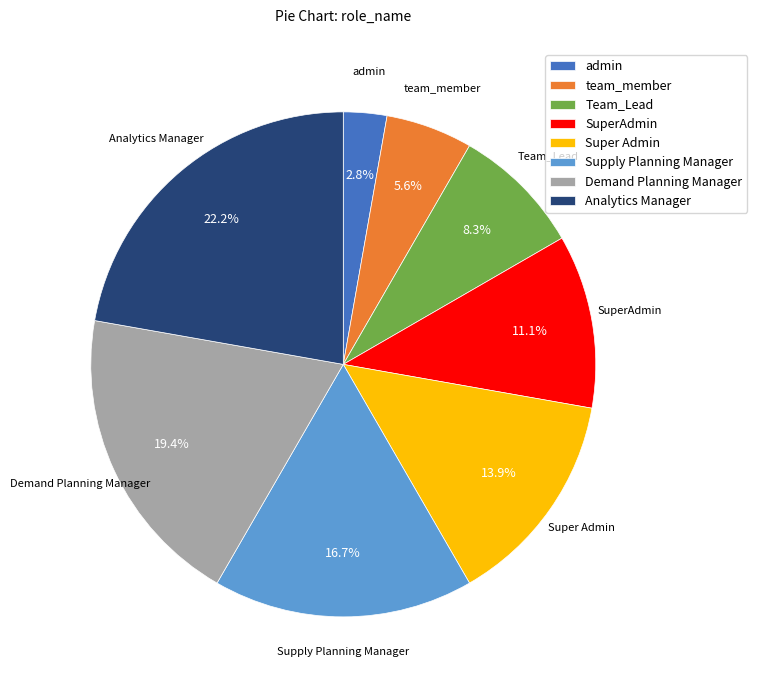

Does SuperAdmin account for over 50% of the chart?

No